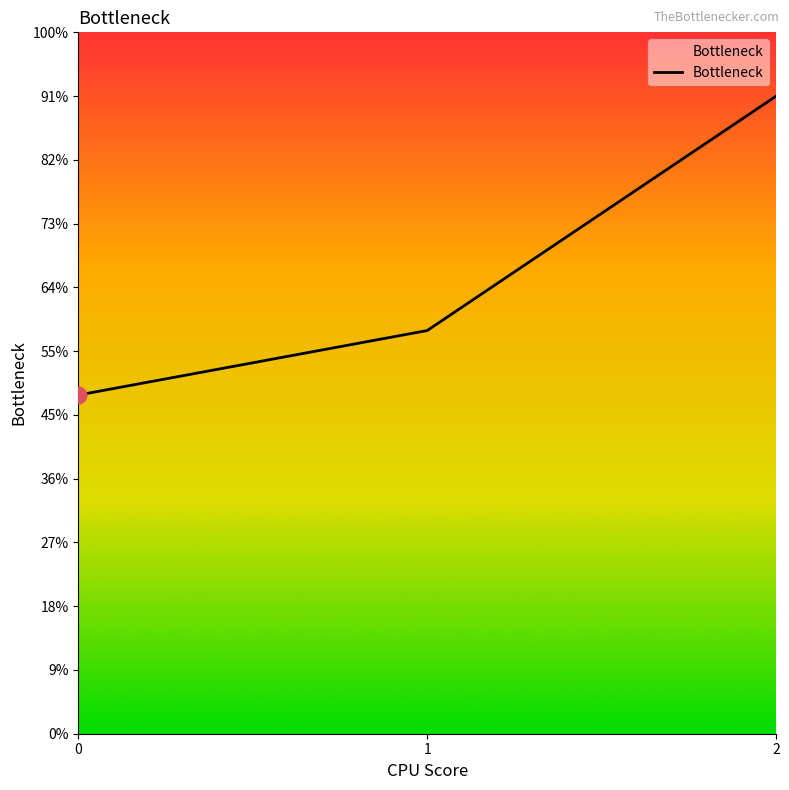

Where is the data nearest to the value 518?

1